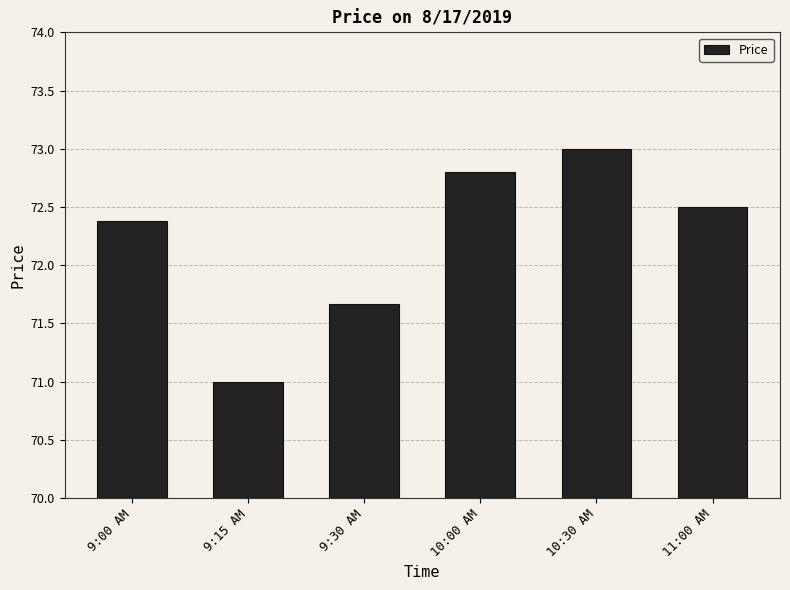

Reading left to right, what are all the values shown in this chart?

72.4	71.0	71.7	72.8	73.0	72.5